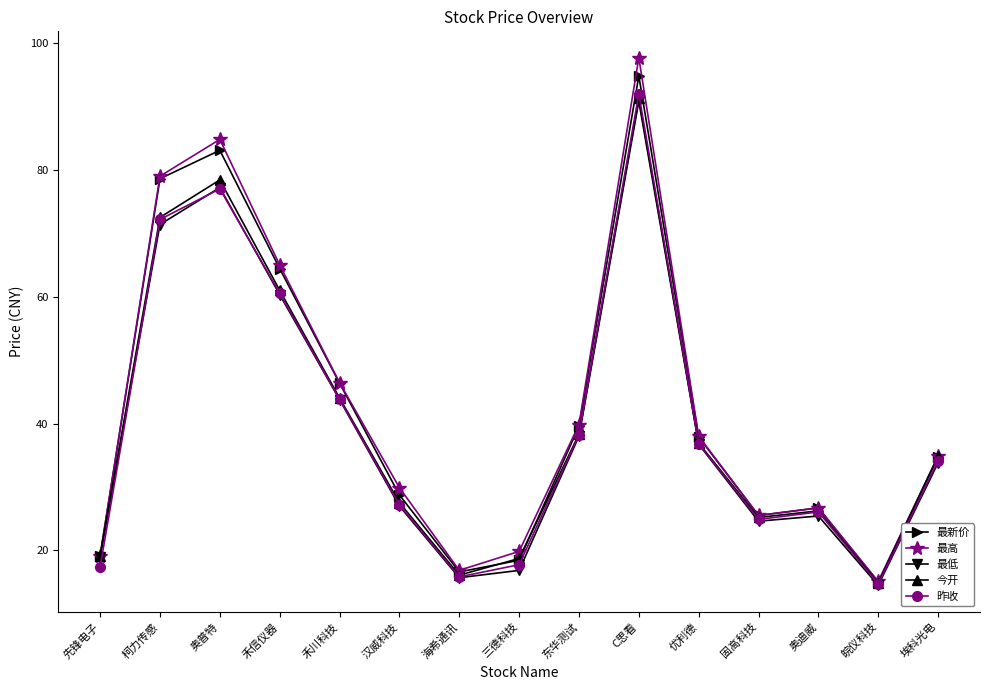

Which series has the widest spread of values?

最高